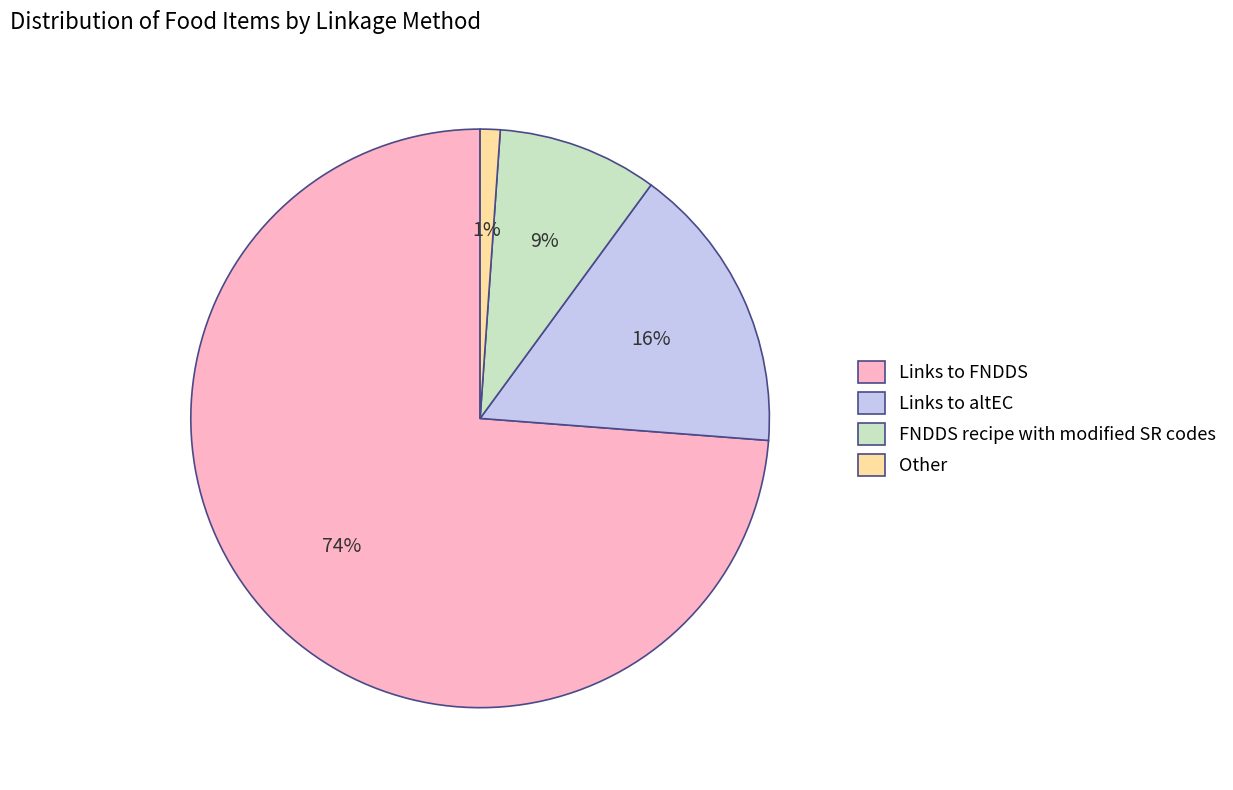

Is there any slice that represents more than half of the pie?

Yes